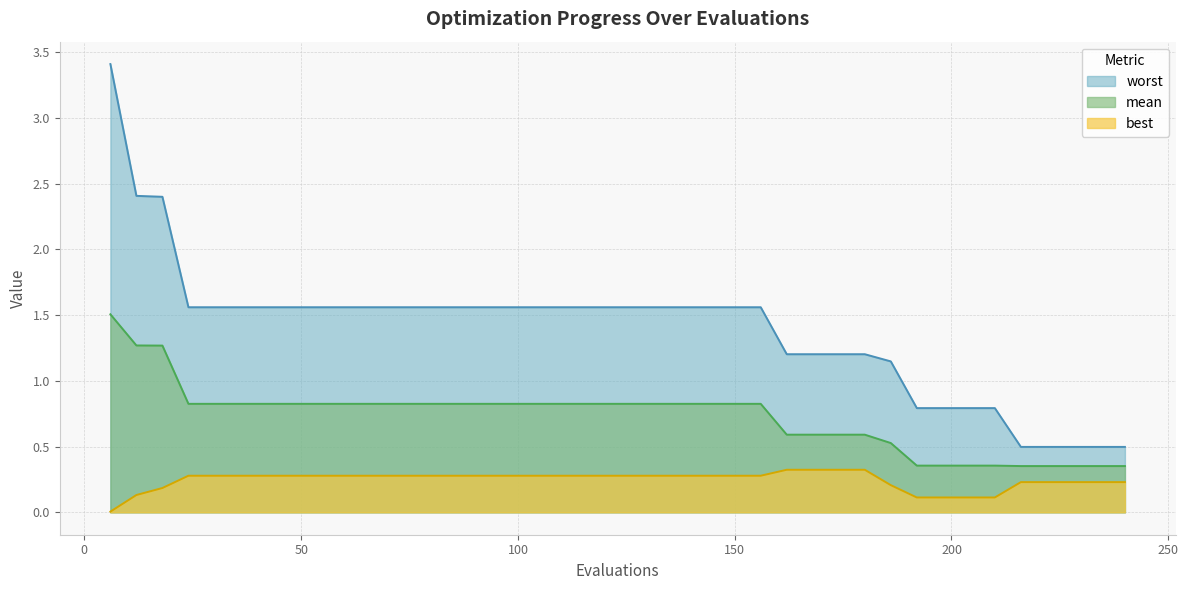

Reading left to right, list all the values displayed in this chart.

mean: 1.5	1.3	1.3	0.8	0.8	0.8	0.8	0.8	0.8	0.8	0.8	0.8	0.8	0.8	0.8	0.8	0.8	0.8	0.8	0.8	0.8	0.8	0.8	0.8	0.8	0.8	0.6	0.6	0.6	0.6	0.5	0.4	0.4	0.4	0.4	0.4	0.4	0.4	0.4	0.4
best: 0.0	0.1	0.2	0.3	0.3	0.3	0.3	0.3	0.3	0.3	0.3	0.3	0.3	0.3	0.3	0.3	0.3	0.3	0.3	0.3	0.3	0.3	0.3	0.3	0.3	0.3	0.3	0.3	0.3	0.3	0.2	0.1	0.1	0.1	0.1	0.2	0.2	0.2	0.2	0.2
worst: 3.4	2.4	2.4	1.6	1.6	1.6	1.6	1.6	1.6	1.6	1.6	1.6	1.6	1.6	1.6	1.6	1.6	1.6	1.6	1.6	1.6	1.6	1.6	1.6	1.6	1.6	1.2	1.2	1.2	1.2	1.1	0.8	0.8	0.8	0.8	0.5	0.5	0.5	0.5	0.5